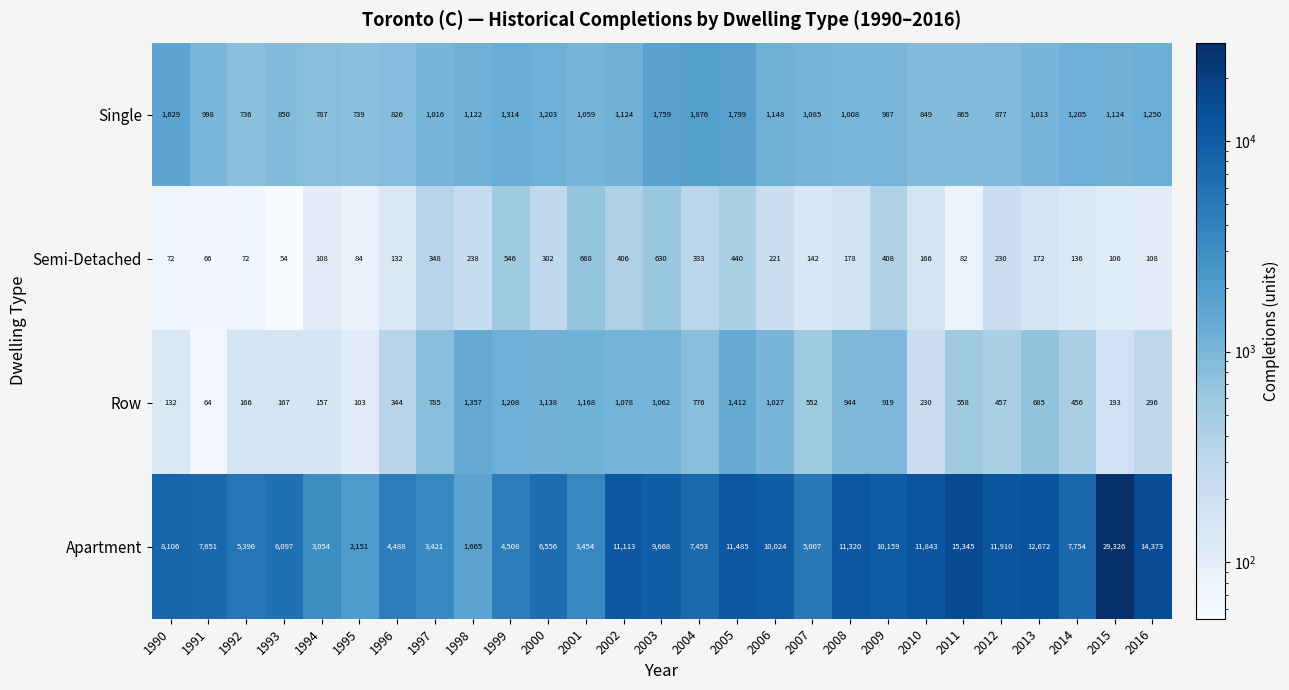

Is it true that Apartment equals 7754 at 2014?

True